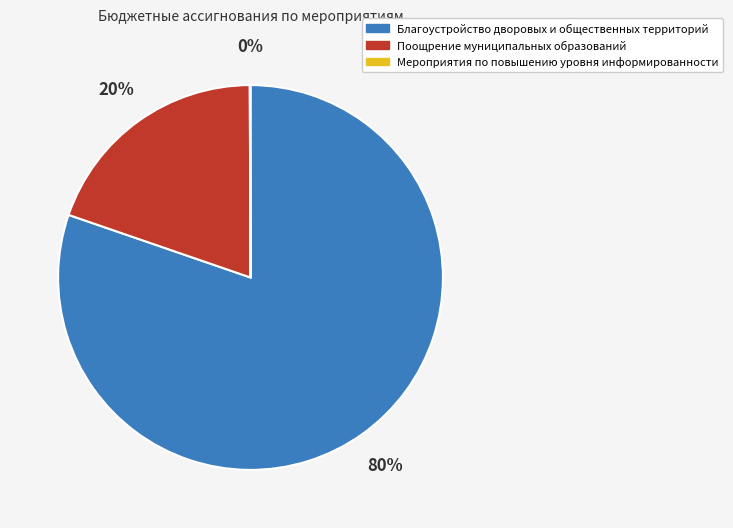

Is there any slice that represents more than half of the pie?

Yes